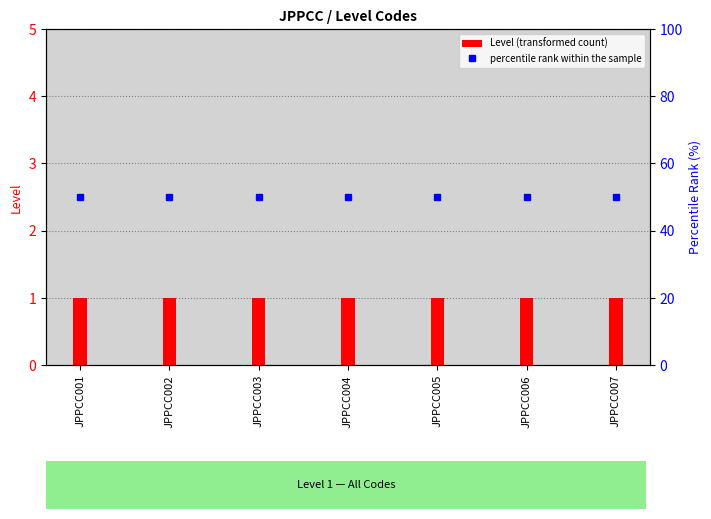

What is the sum of all percentile rank within the sample values?

350